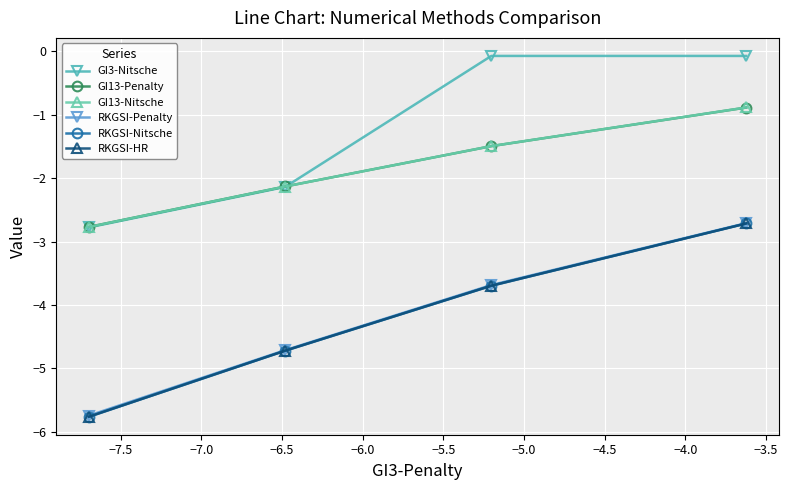

How many values in the GI13-Nitsche series are below -1?

3